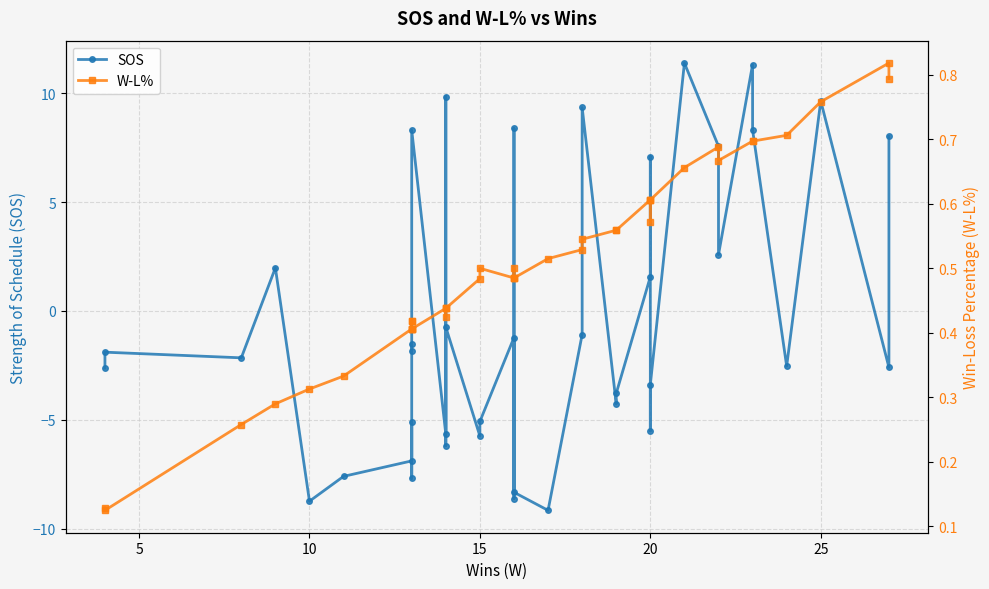

How many data points in SOS are less than -1?

25